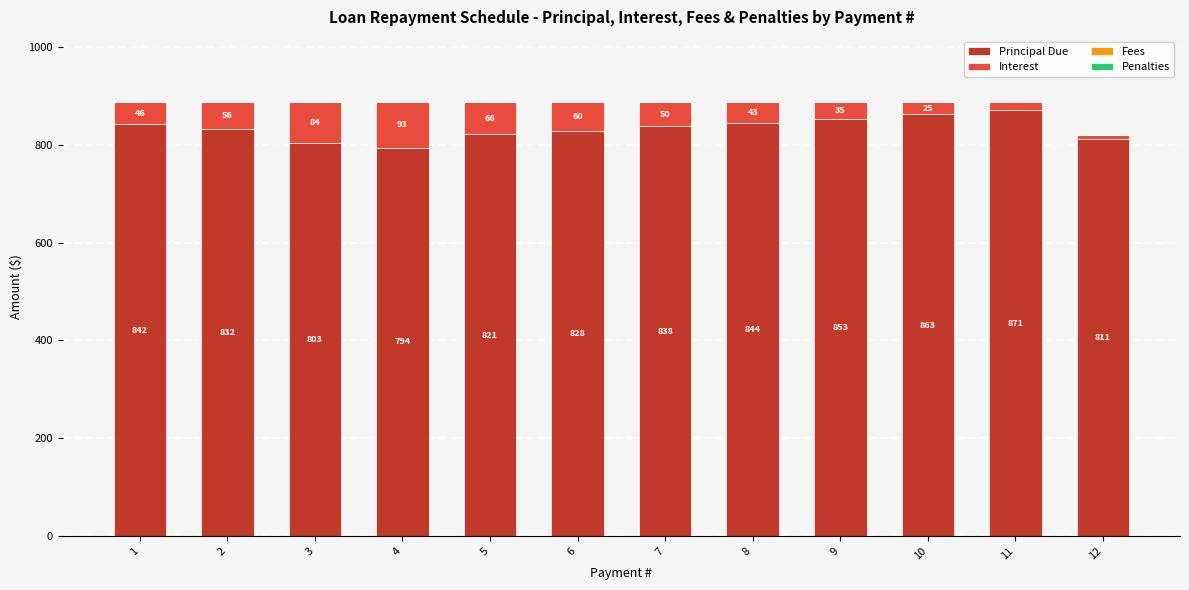

The value of Principal Due at 5 is 1098.0. True or false?

False